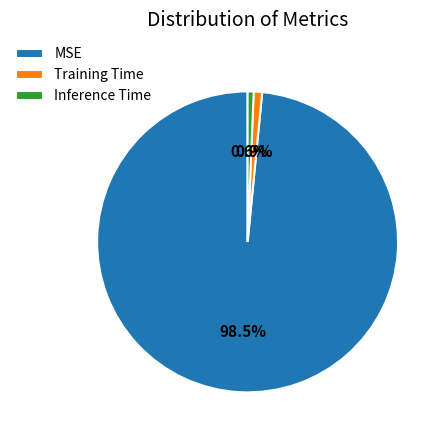

The Inference Time slice represents 6% of the pie. True or false?

False